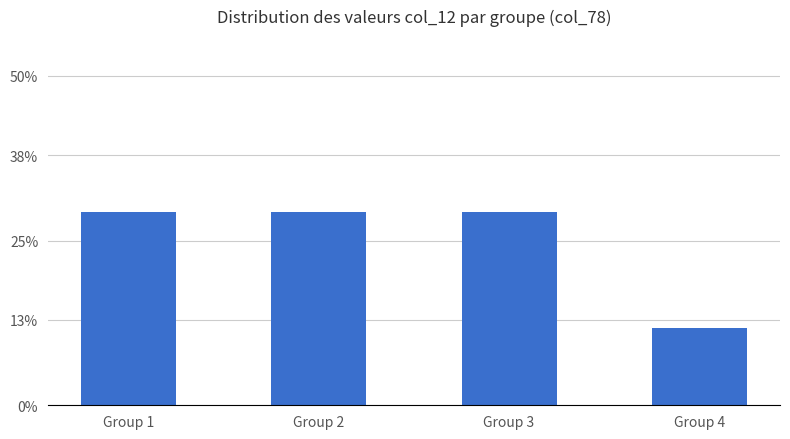

The value at Group 1 is 29.4. True or false?

True